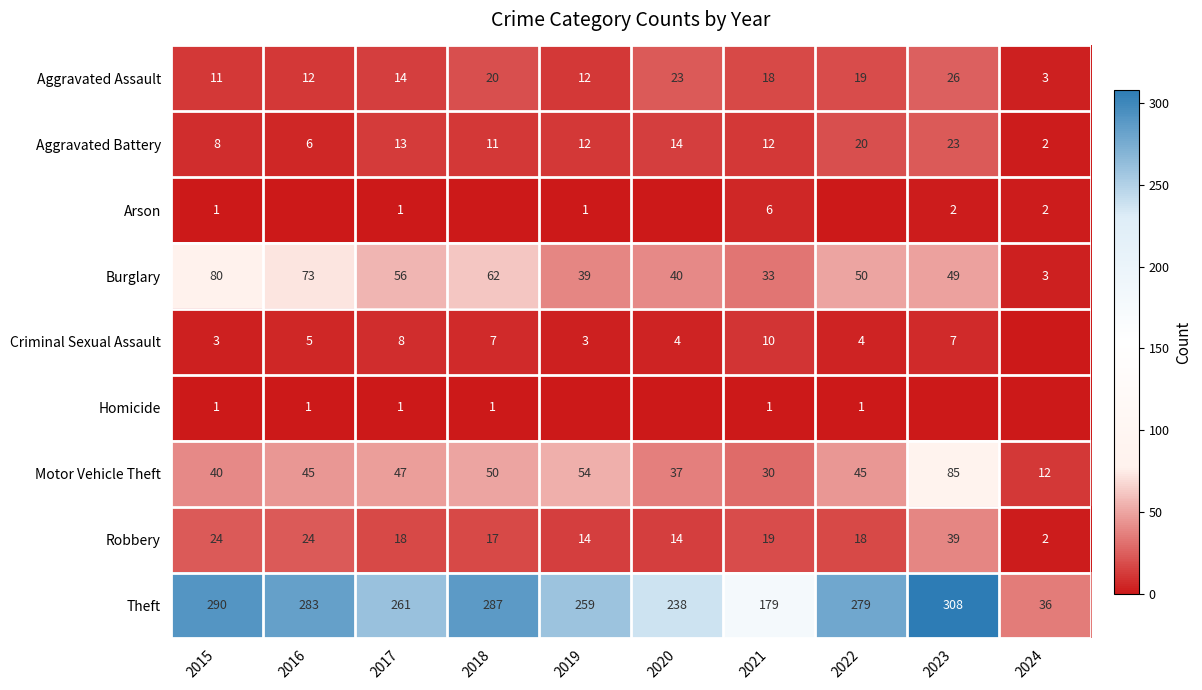

What is the difference between the maximum and minimum values in the Burglary series?

77